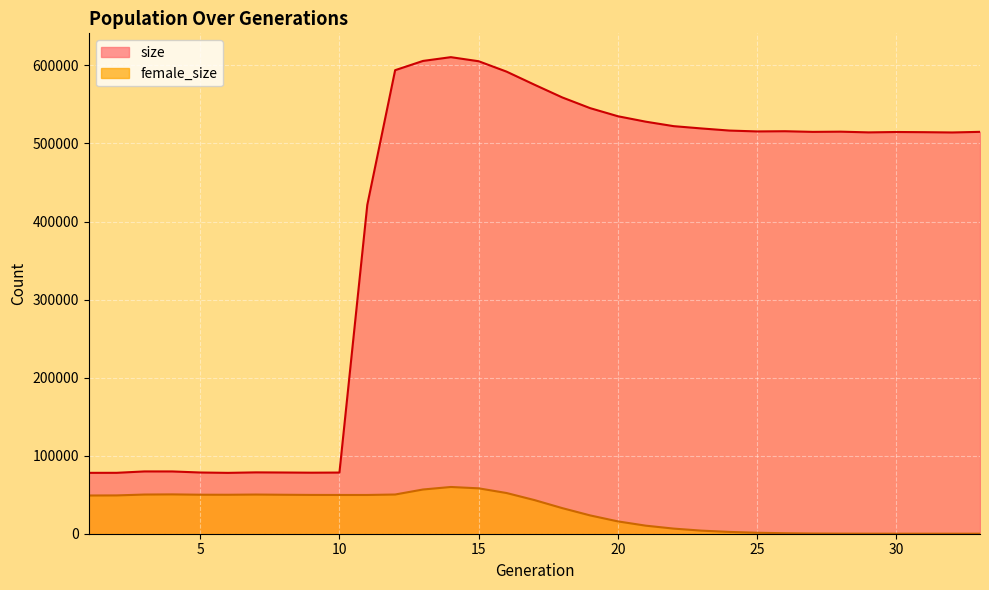

True or false: female_size has a value of 76986 at 6.

False